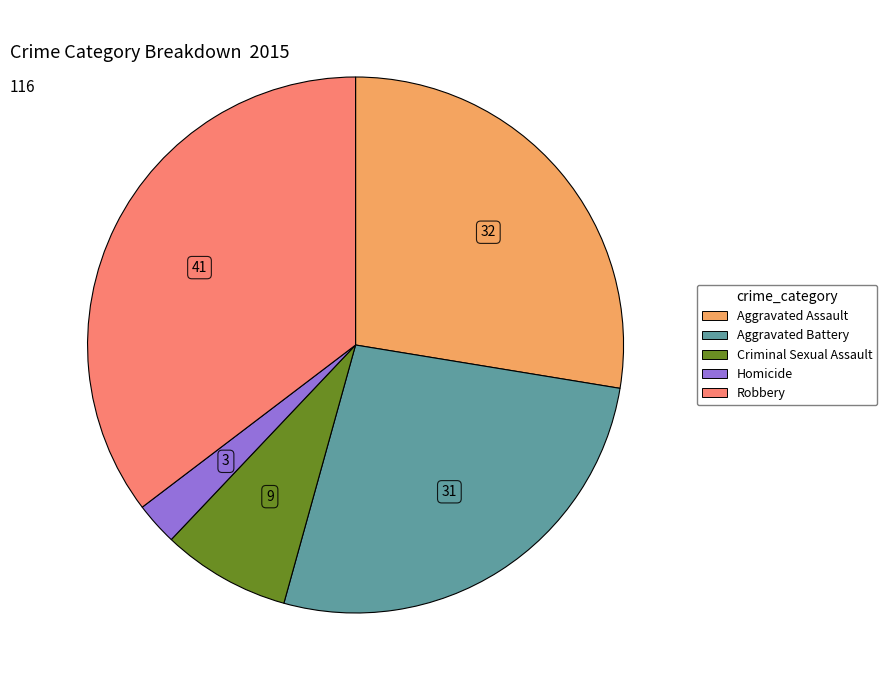

Rank the categories by value from highest to lowest.

Robbery, Aggravated Assault, Aggravated Battery, Criminal Sexual Assault, Homicide